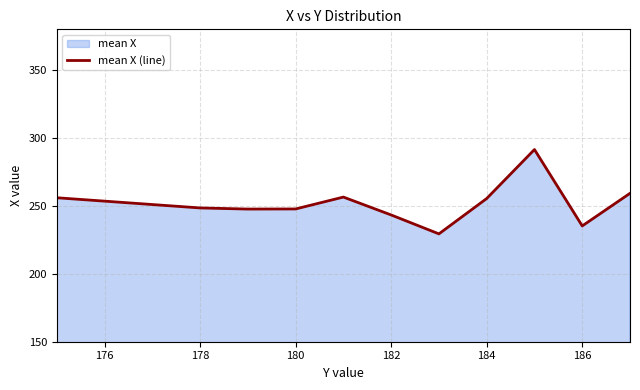

What is the smallest value displayed?

229.4